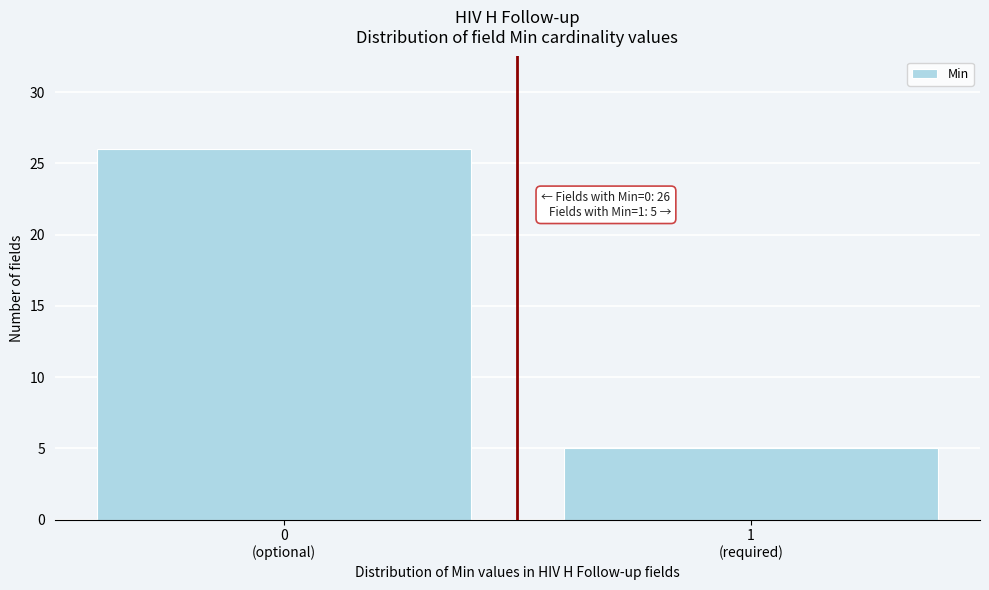

Reading right to left, transcribe all the data shown in this chart.

5	26